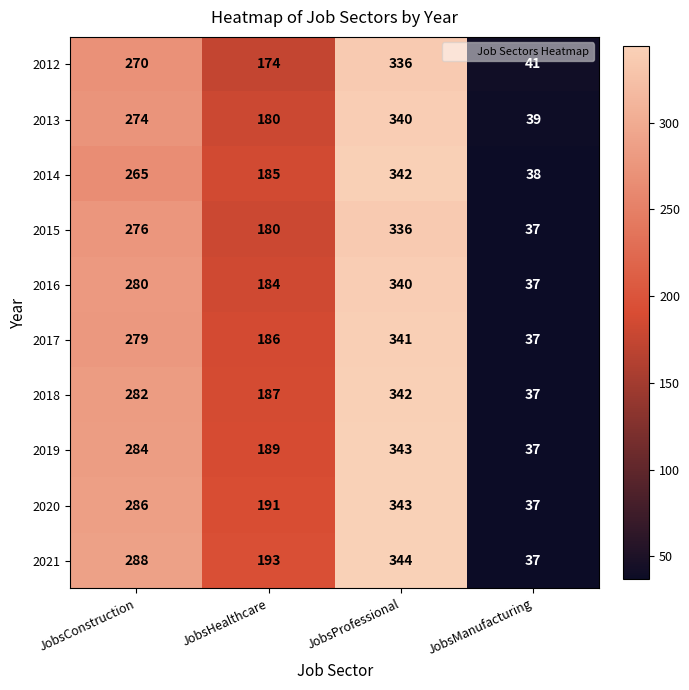

Which series changed the most between JobsHealthcare and JobsManufacturing?

2021